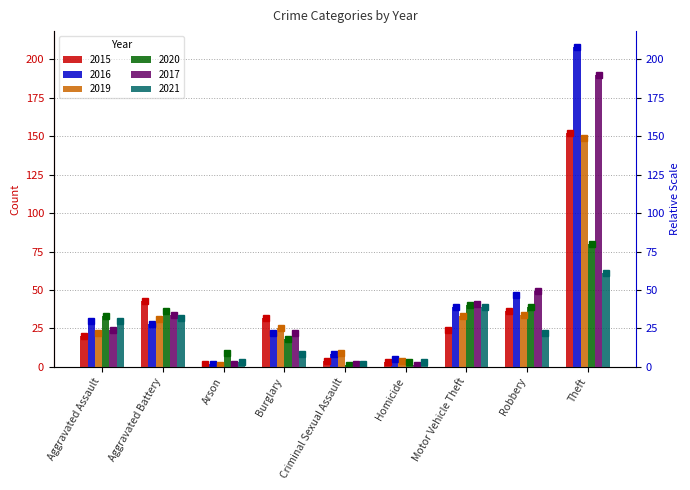

At how many categories does at least one series exceed 12?

6